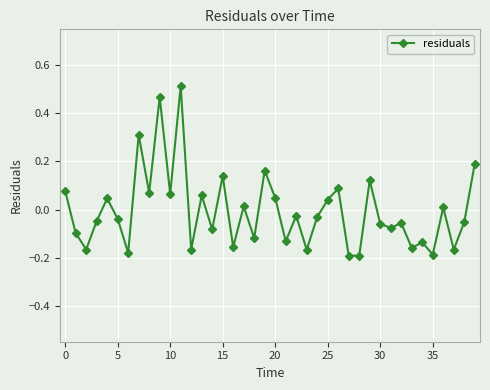

True or false: there are more than 2 points higher than both neighbors.

True